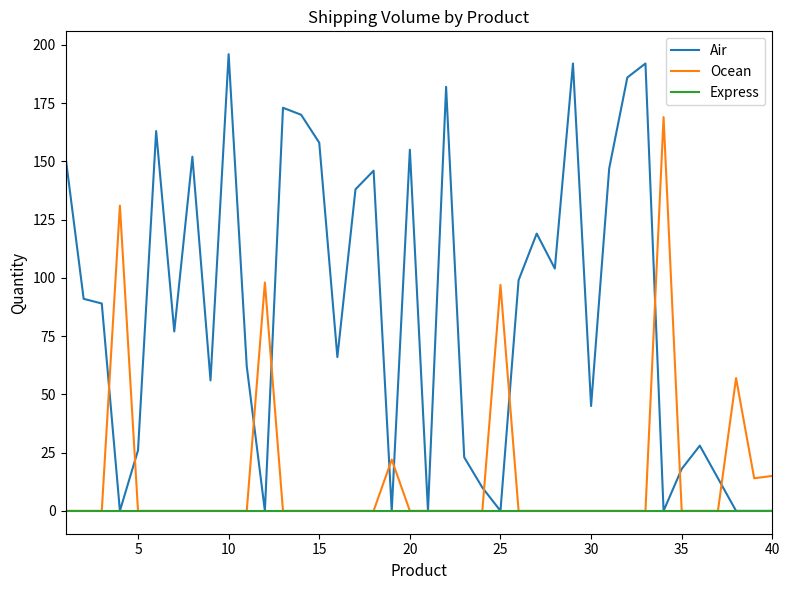

Rank the series by their maximum value, from highest to lowest.

Air, Ocean, Express